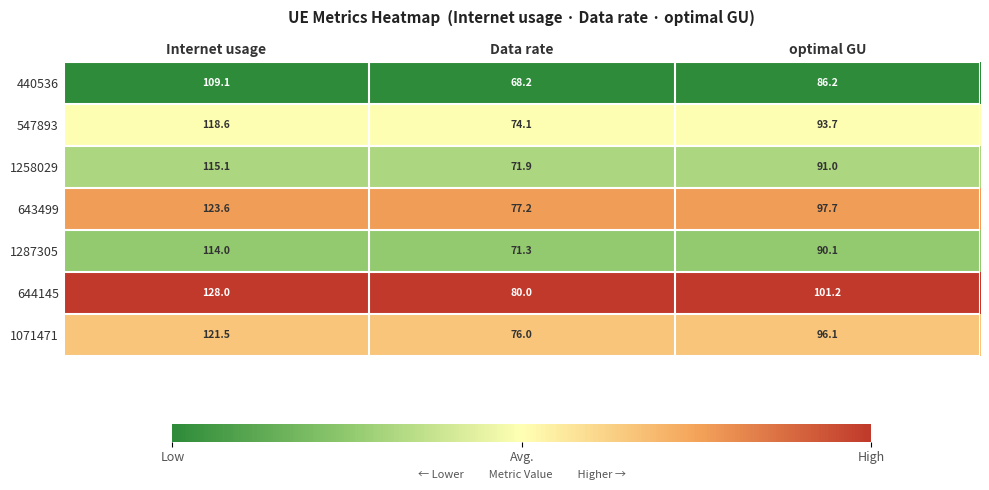

True or false: 643499 has a value of 66.6 at optimal GU.

False